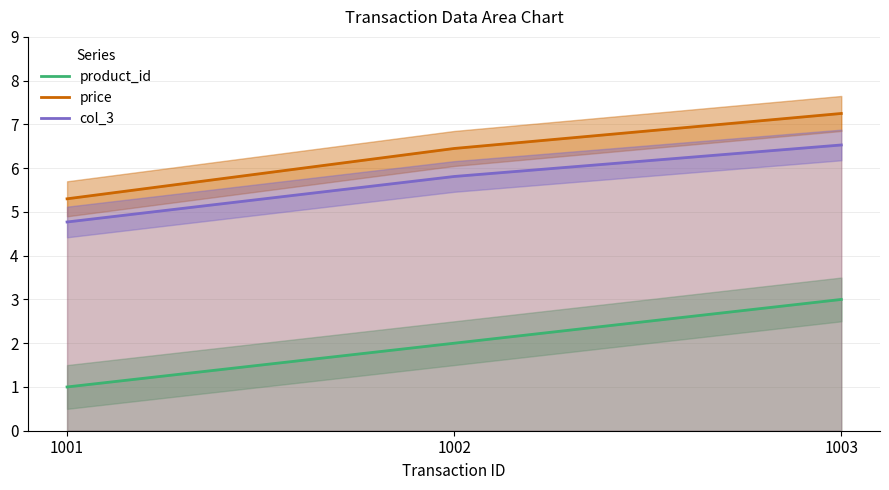

What is the difference between the col_3 values at 1001 and 1003?

1.8